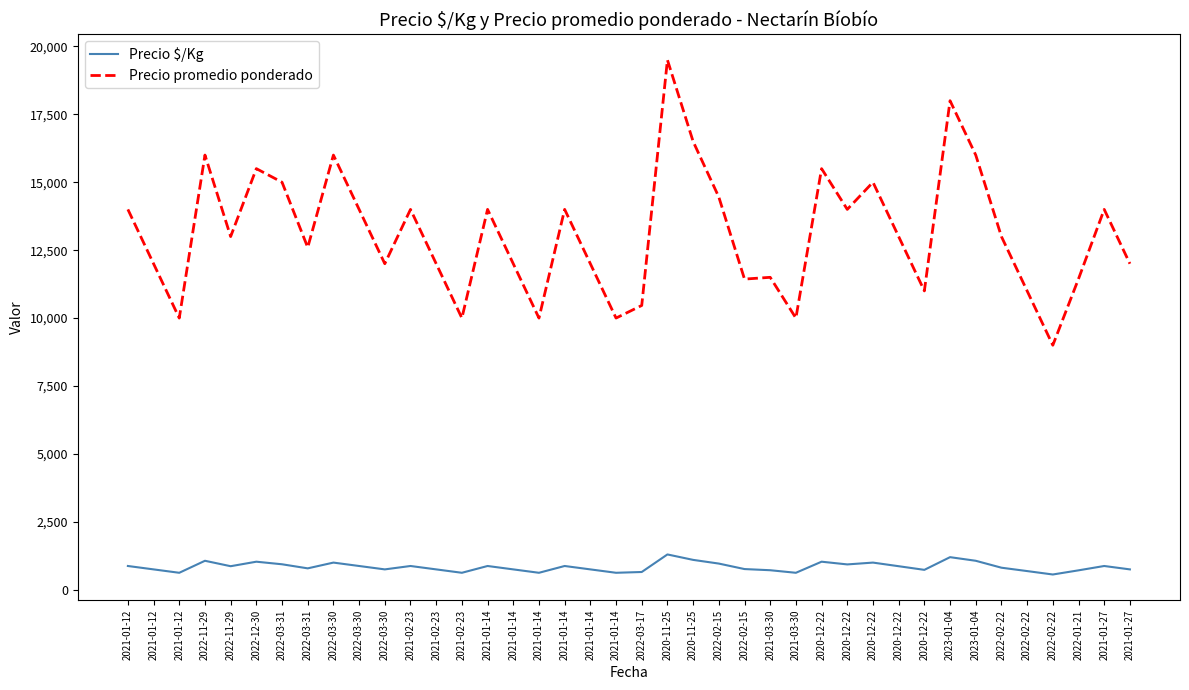

What value does the Precio $/Kg series have at 2022-02-22, to the nearest 100?

600